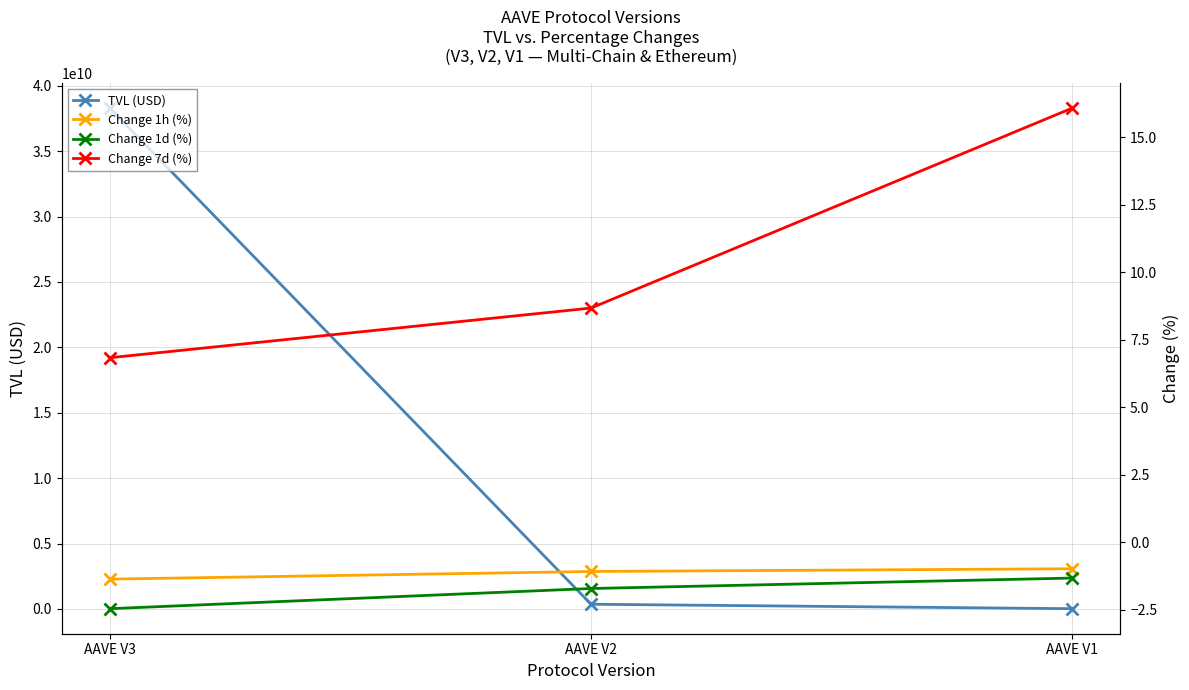

Reading right to left, transcribe all the data shown in this chart.

TVL (USD): AAVE V1=16469022.9	AAVE V2=357864471.9	AAVE V3=38292664863.8
Change 1h (%): AAVE V1=-1.0	AAVE V2=-1.1	AAVE V3=-1.4
Change 1d (%): AAVE V1=-1.3	AAVE V2=-1.7	AAVE V3=-2.5
Change 7d (%): AAVE V1=16.1	AAVE V2=8.7	AAVE V3=6.8